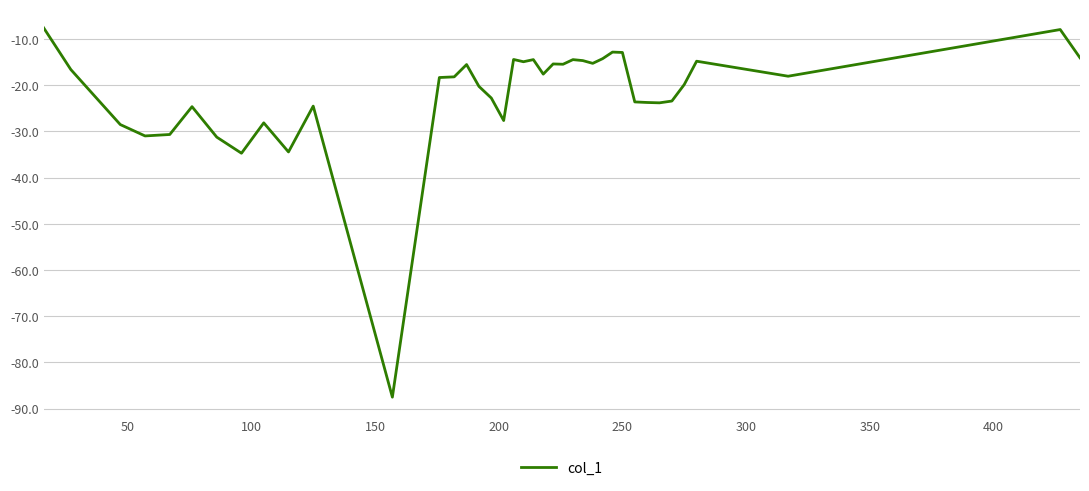

What is the greatest value displayed?

-7.6